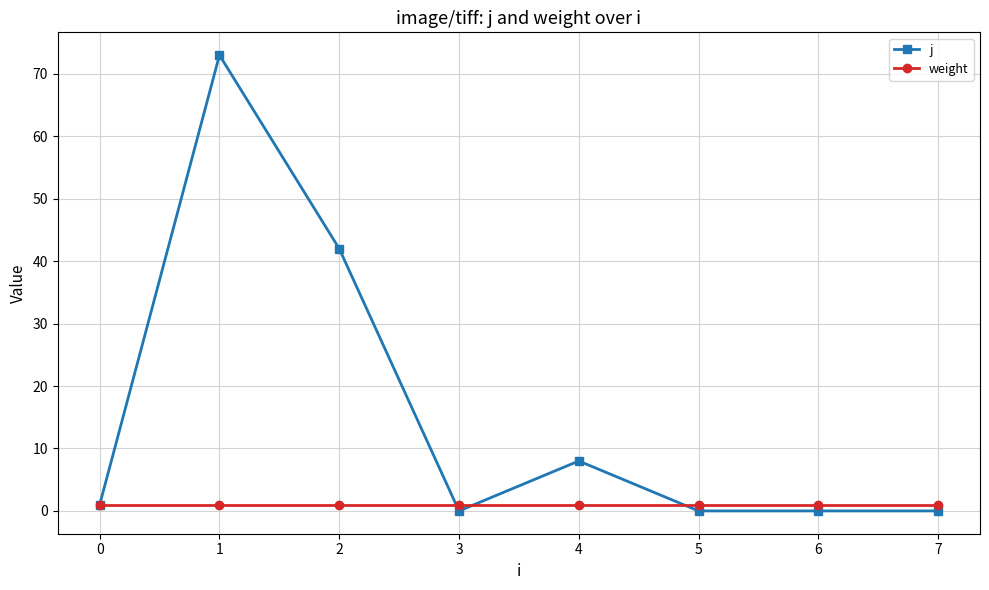

Reading left to right, what are all the values shown in this chart?

j: 0=1	1=73	2=42	3=0	4=8	5=0	6=0	7=0
weight: 0=1	1=1	2=1	3=1	4=1	5=1	6=1	7=1